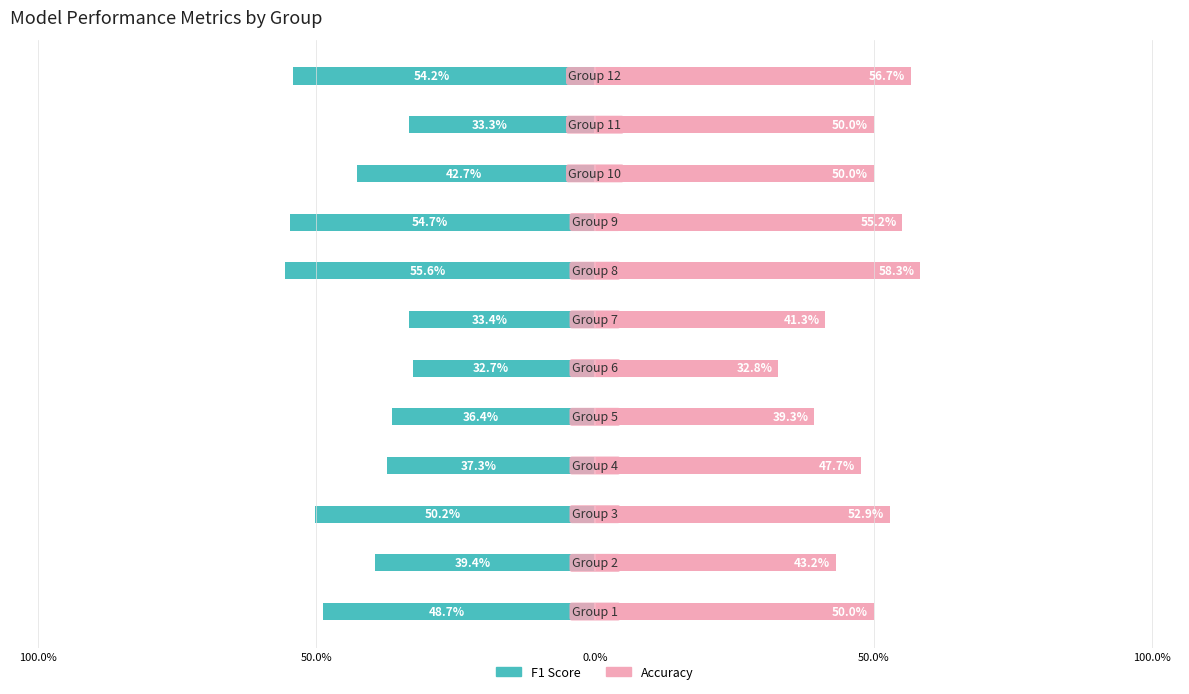

List the series in order of their peak value, highest first.

Accuracy, F1 Score